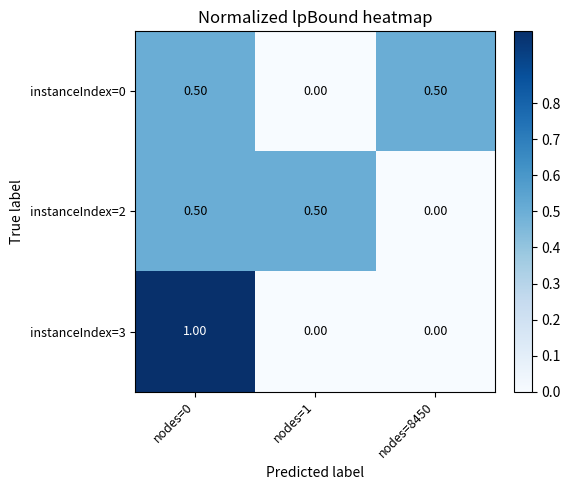

What is the difference between the highest and lowest values at nodes=8450?

0.5